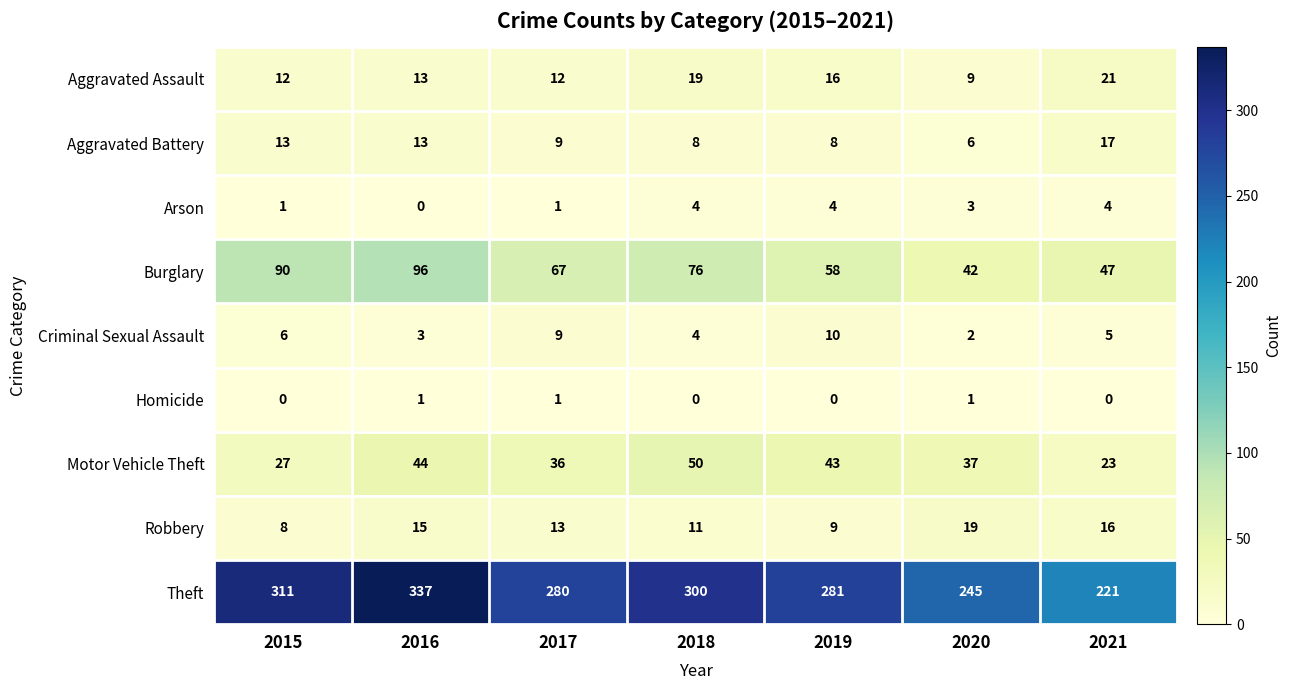

What is the maximum value shown in the chart?

337